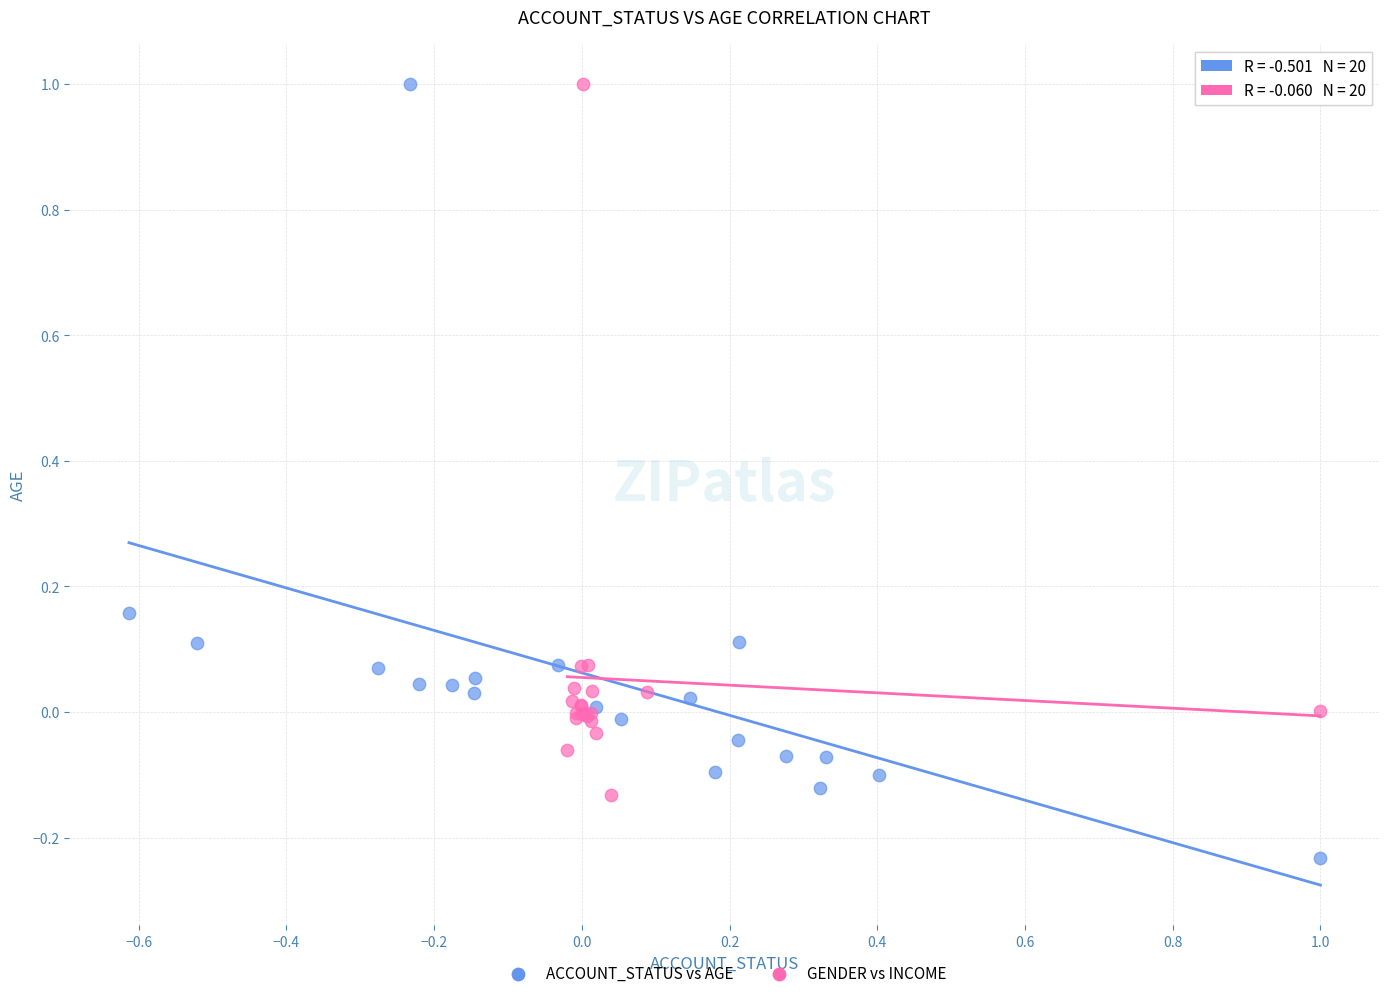

Which series reaches the minimum Y coordinate?

ACCOUNT_STATUS vs AGE